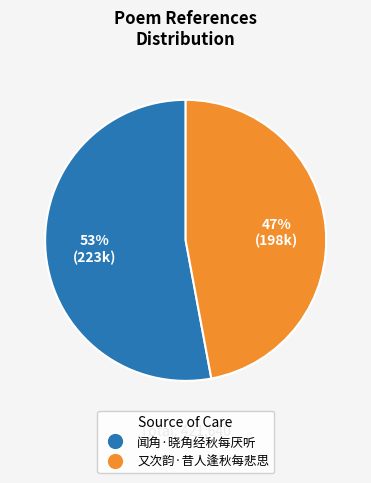

Does 闻角·晓角经秋每厌听 represent more than half of the total?

Yes